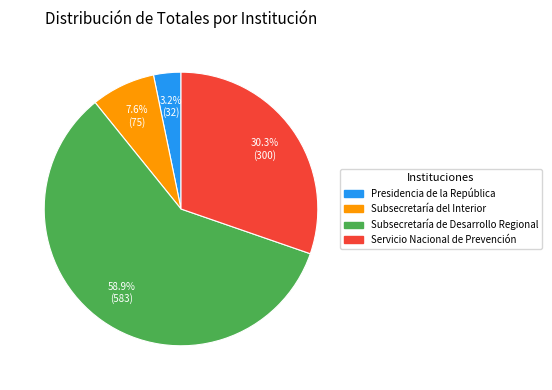

Does any single category account for the majority?

Yes